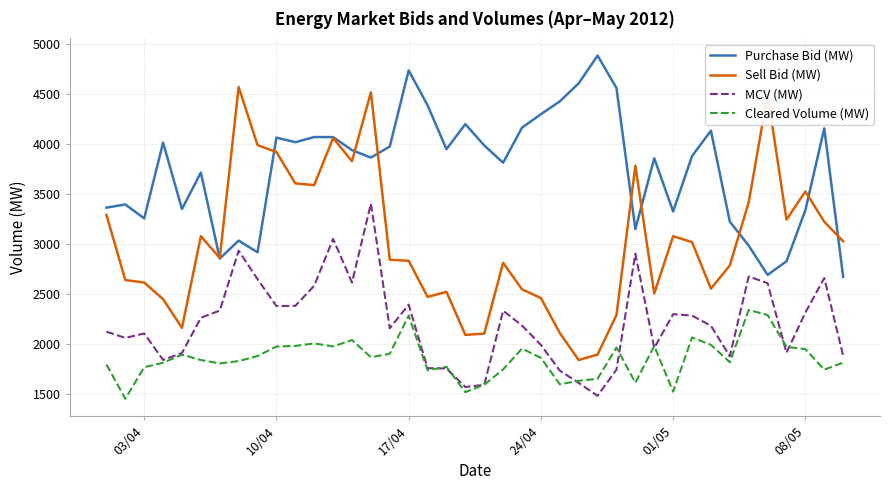

List the series in order of their overall mean, lowest first.

Cleared Volume (MW), MCV (MW), Sell Bid (MW), Purchase Bid (MW)